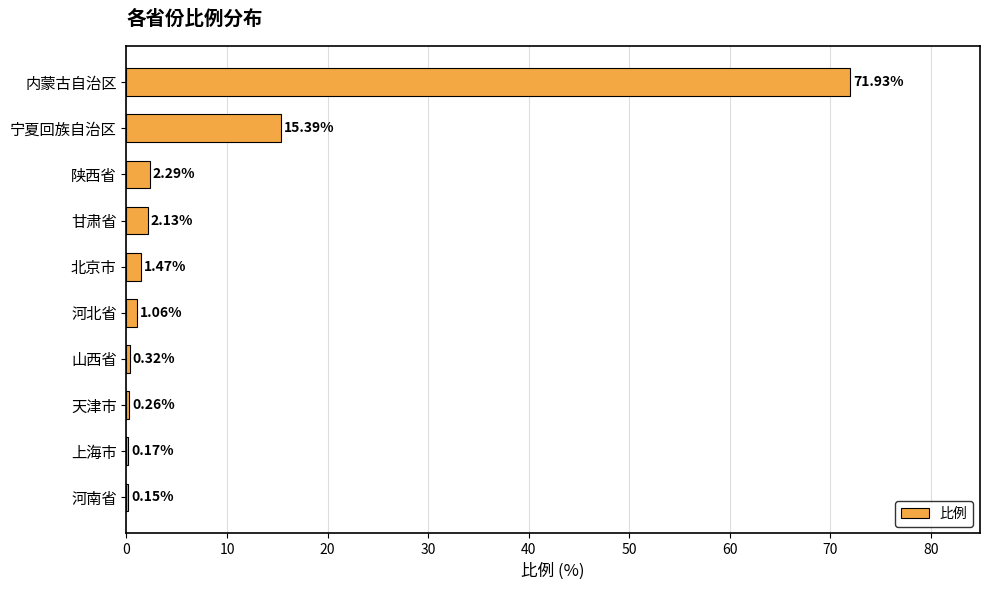

How many series are shown in this chart?

1